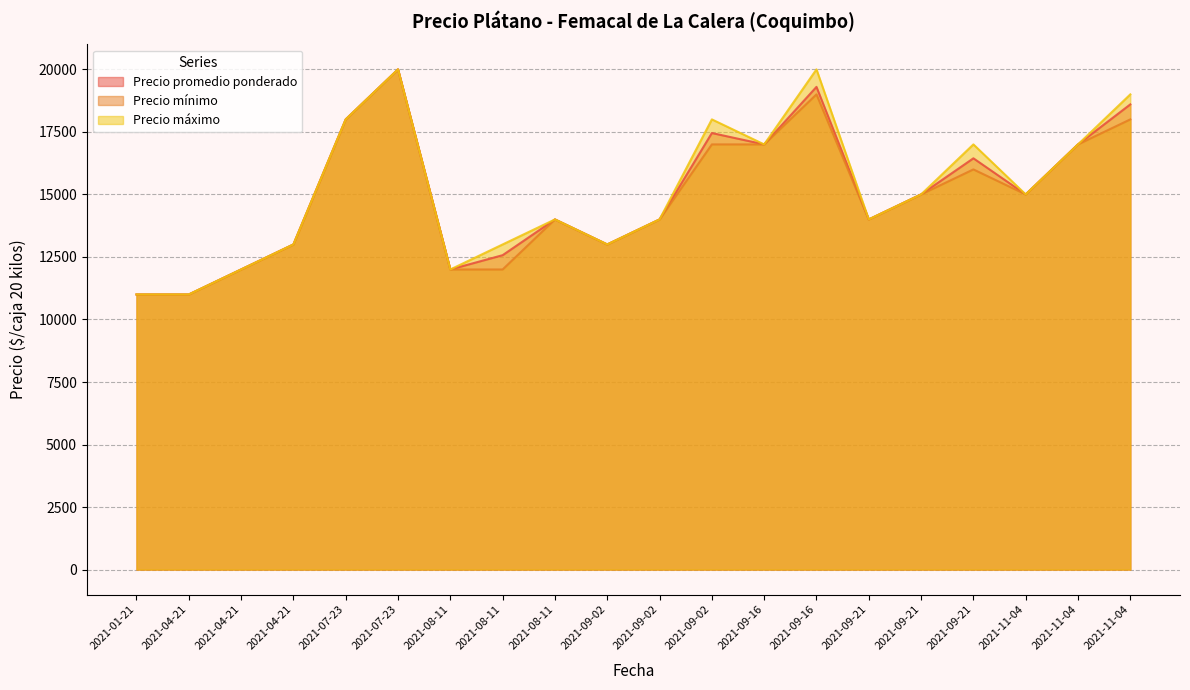

Rank the categories by Precio promedio ponderado value from lowest to highest.

2021-04-21, 2021-01-21, 2021-08-11, 2021-04-21, 2021-08-11, 2021-09-02, 2021-04-21, 2021-09-21, 2021-09-02, 2021-08-11, 2021-09-21, 2021-11-04, 2021-09-21, 2021-11-04, 2021-09-16, 2021-09-02, 2021-07-23, 2021-11-04, 2021-09-16, 2021-07-23